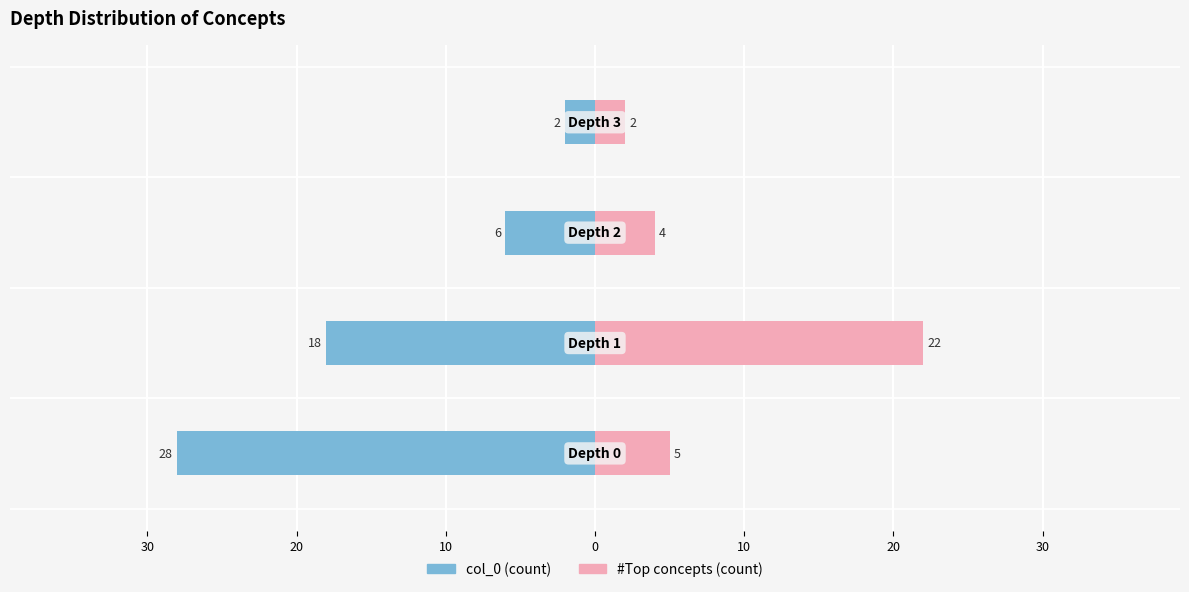

Is the value of col_0 (count) at 40 greater than the value of #Top concepts (count) at 10?

No